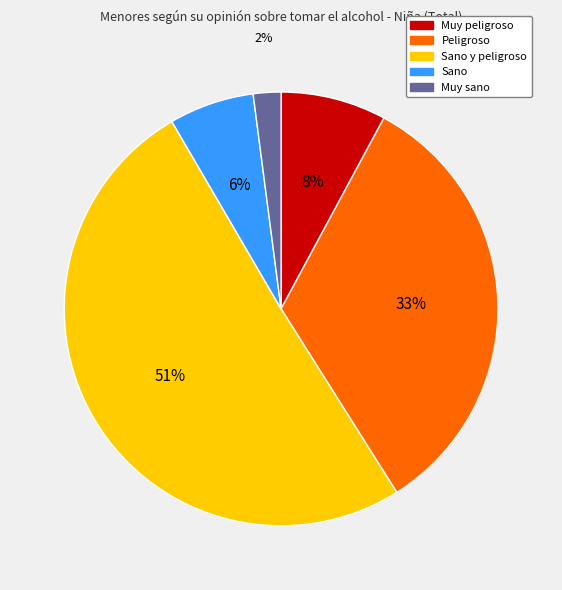

To the nearest percent, what is the average slice percentage?

20%